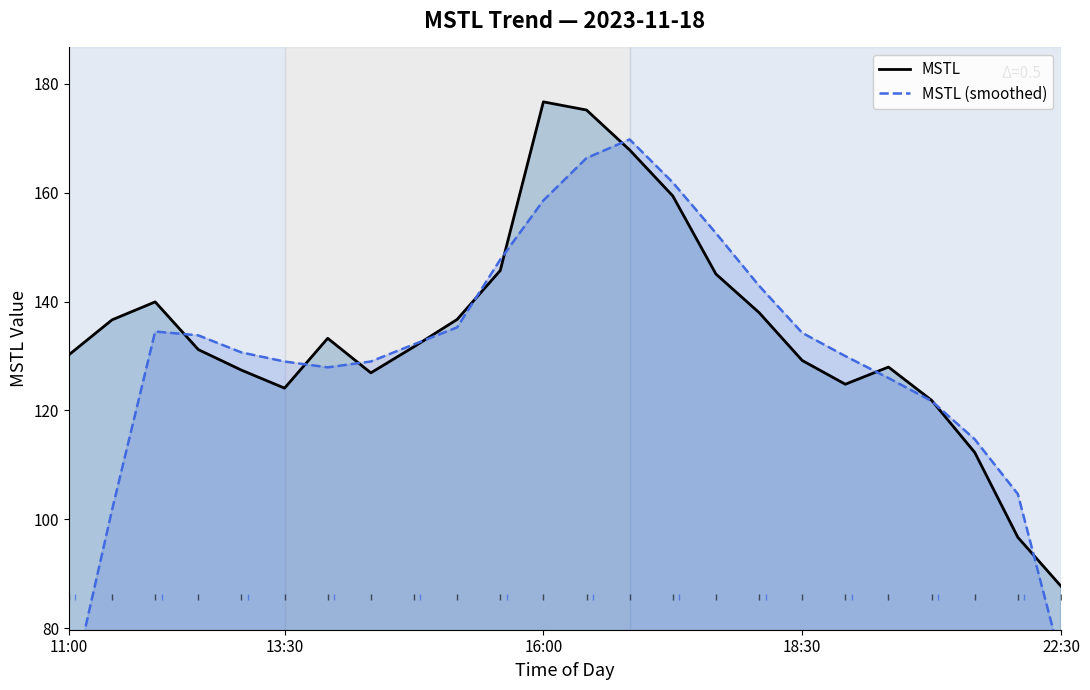

Reading left to right, list all the values displayed in this chart.

MSTL: 130.2	136.6	139.9	131.2	127.4	124.1	133.3	126.9	131.7	136.7	145.7	176.7	175.2	167.9	159.4	145.1	138.0	129.2	124.8	128.0	121.9	112.3	96.7	87.7
MSTL (smoothed): 66.7	101.7	134.5	133.8	130.7	129.0	127.9	129.0	132.1	135.3	147.7	158.6	166.4	169.8	161.9	152.6	142.9	134.3	130.0	126.0	121.7	114.7	104.6	74.2